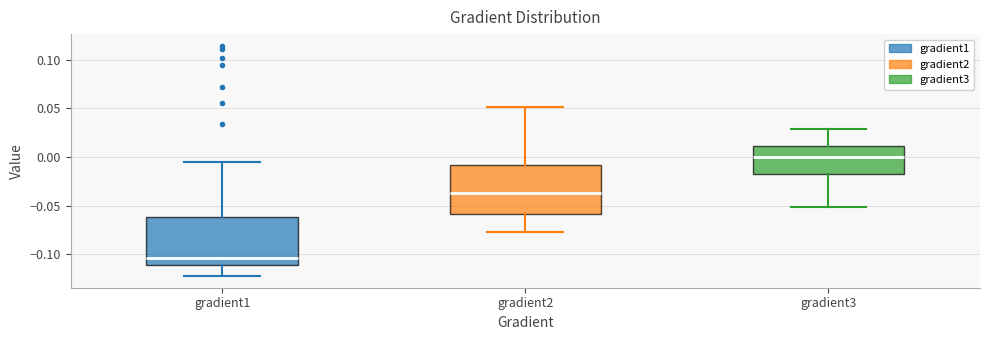

Reading left to right, read every box against the y-axis: the position of its median line, the range the box covers, and the ends of its whiskers. The values are not printed on the chart, so give them approximately, as read against the axis.

gradient1: median -0.105, box -0.110 to -0.060, whiskers -0.125 to -0.005
gradient2: median -0.035, box -0.060 to -0.010, whiskers -0.075 to 0.050
gradient3: median 0.000, box -0.015 to 0.010, whiskers -0.050 to 0.030